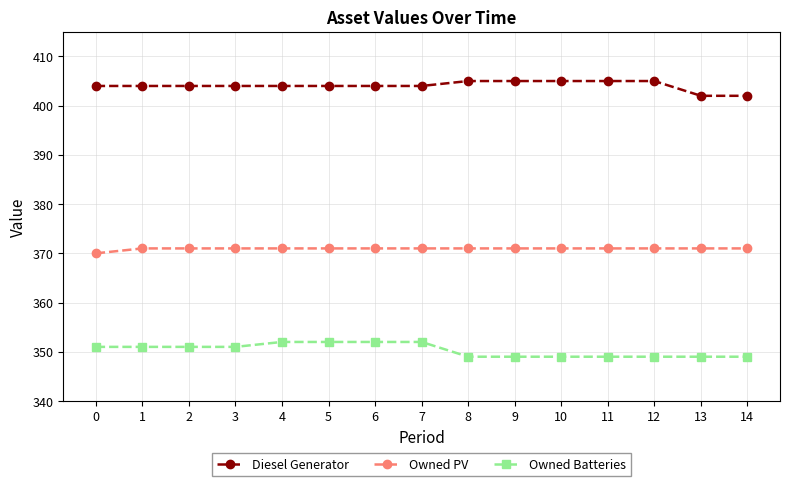

The Owned PV series shows 544 at 8. True or false?

False